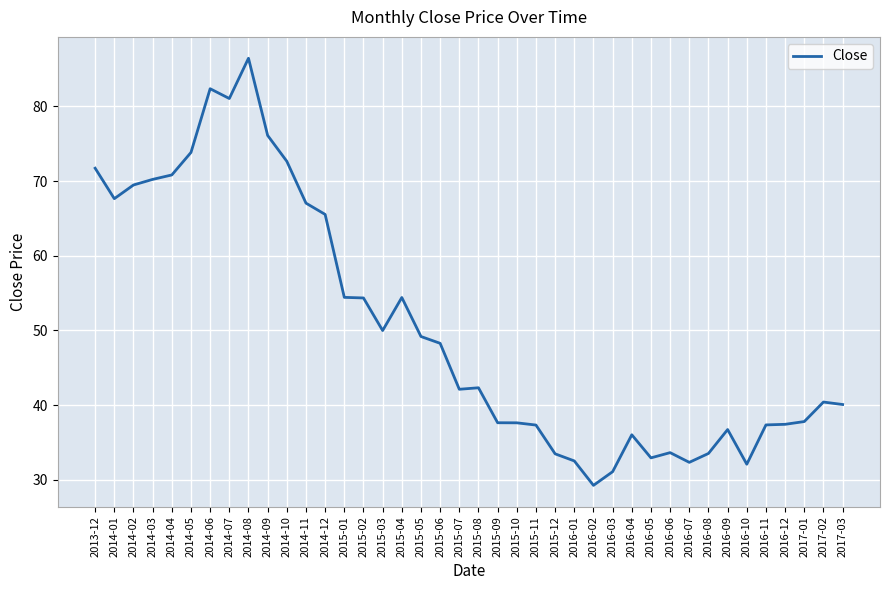

Is it true that the value at 2015-02 is 28.9?

False